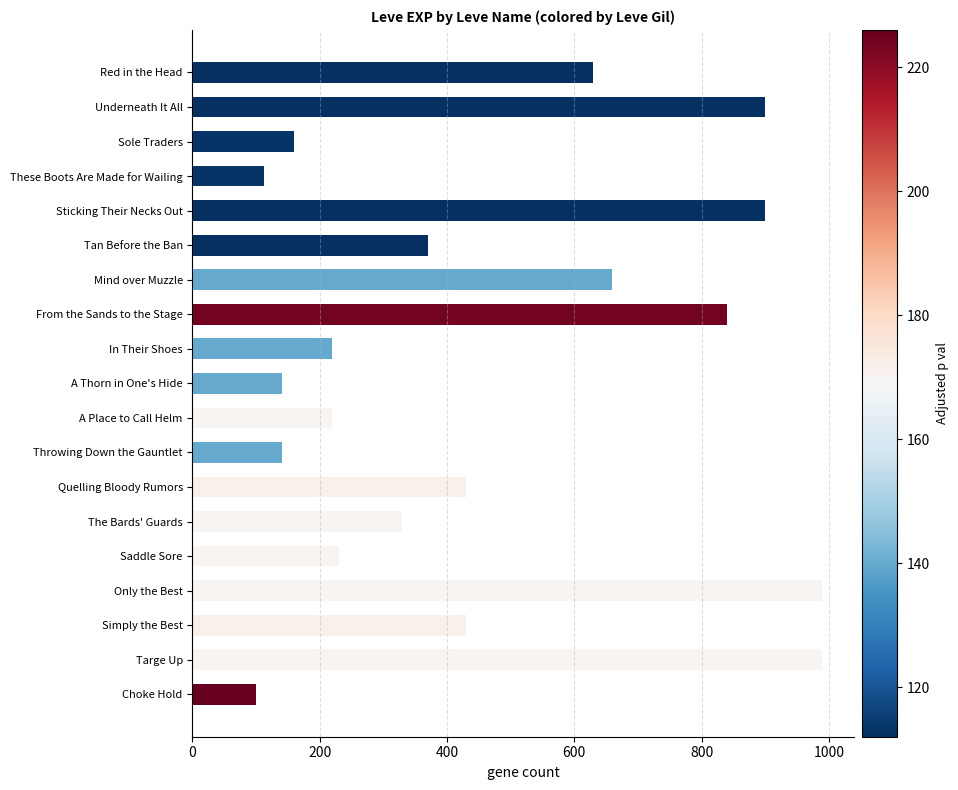

What is the label of the 12th bar from the top?

Throwing Down the Gauntlet